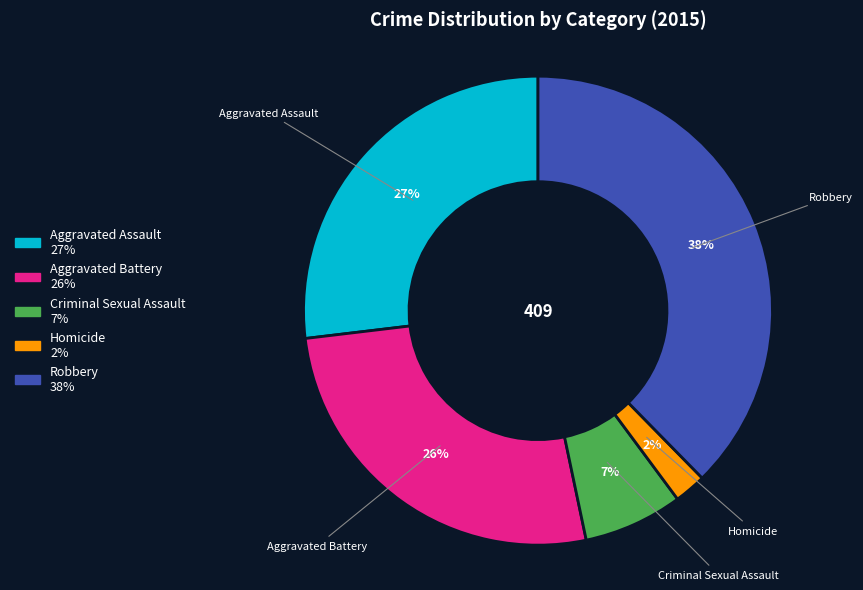

The Criminal Sexual Assault slice represents 12% of the pie. True or false?

False